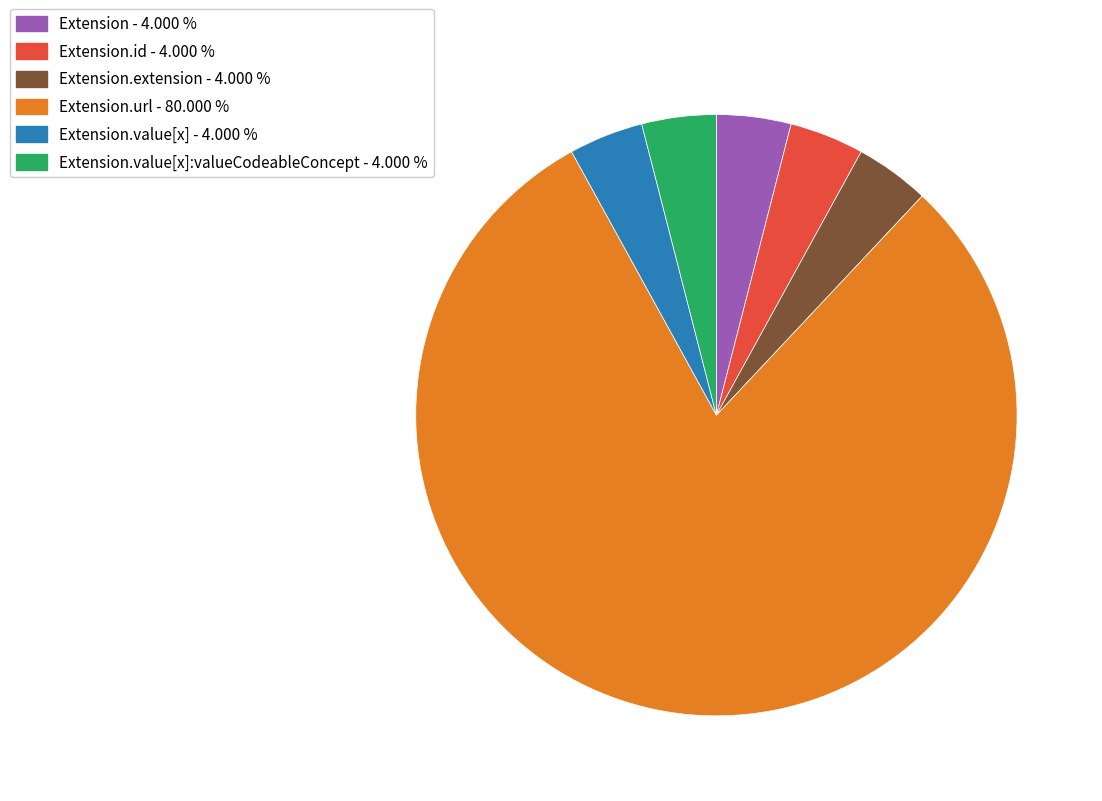

How many segments does this pie chart have?

6